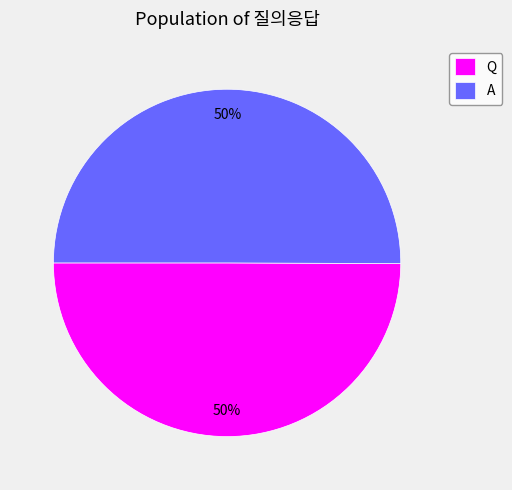

Do Q and A together represent more than half of the pie?

Yes